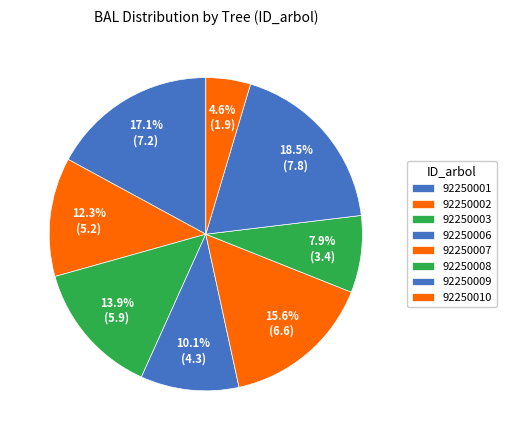

How many segments does this pie chart have?

8